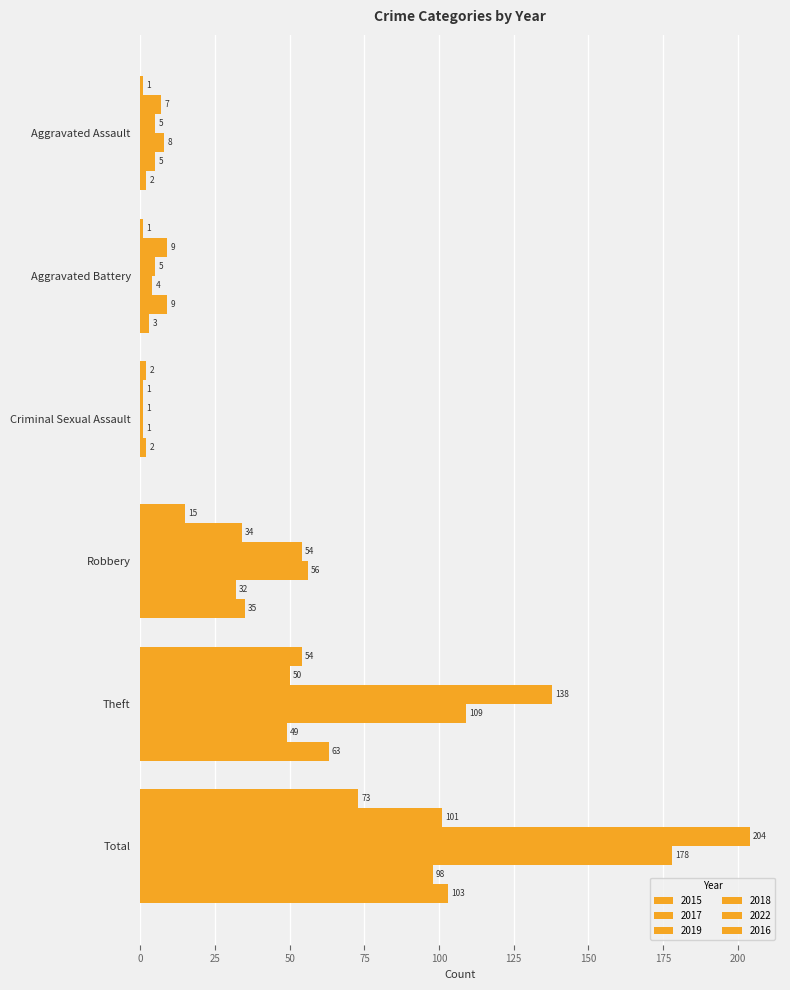

Count the number of data series in this chart.

6